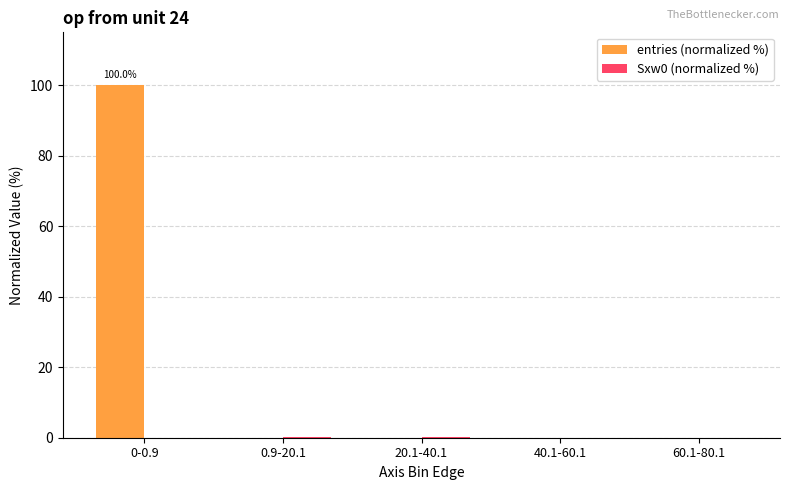

Between 0-0.9 and 60.1-80.1, which series saw the biggest shift?

entries (normalized %)